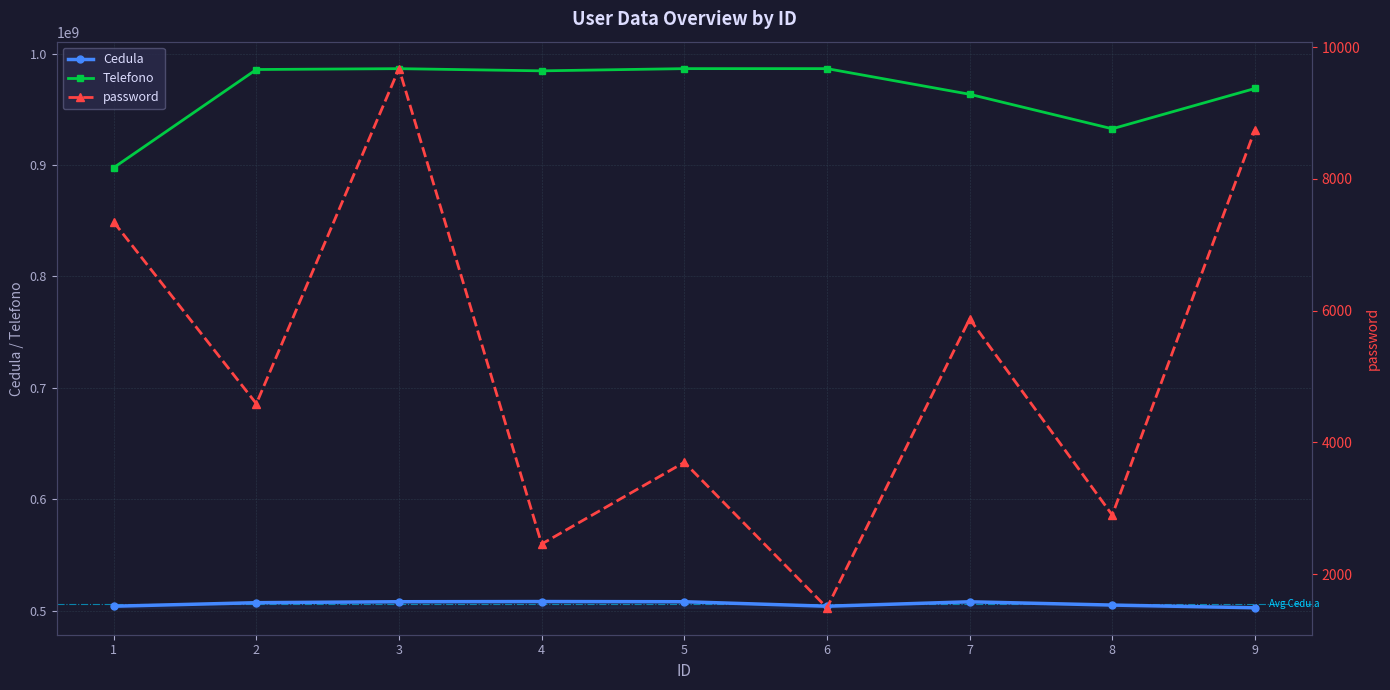

Which category has the lowest value across all series?

6